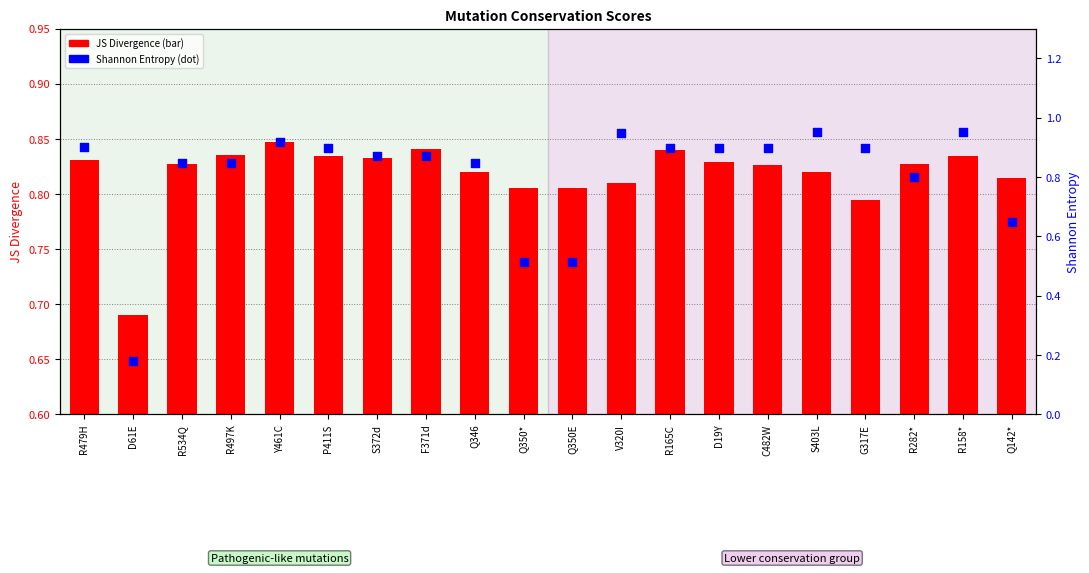

At how many categories does at least one series exceed 0?

20